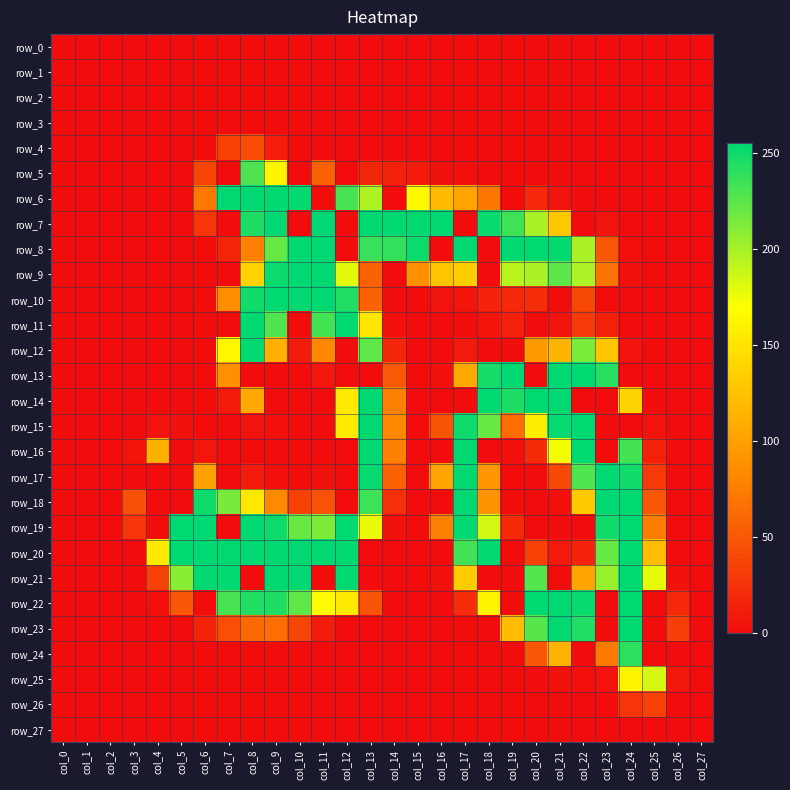

True or false: row_20 has a value of 0 at col_1.

True